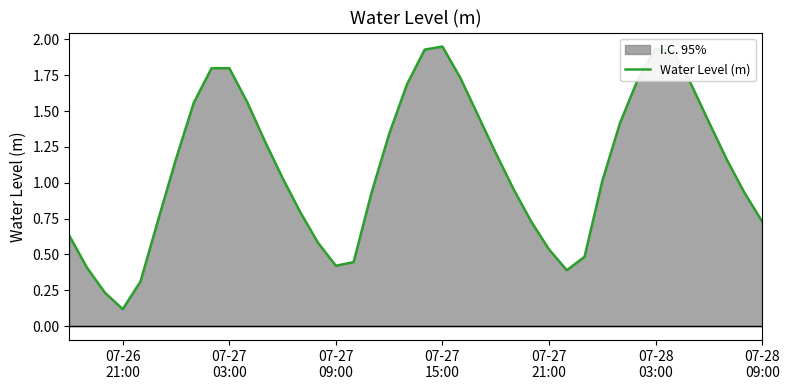

Is it true that the value at 07-28 09:00 is 0.2?

False